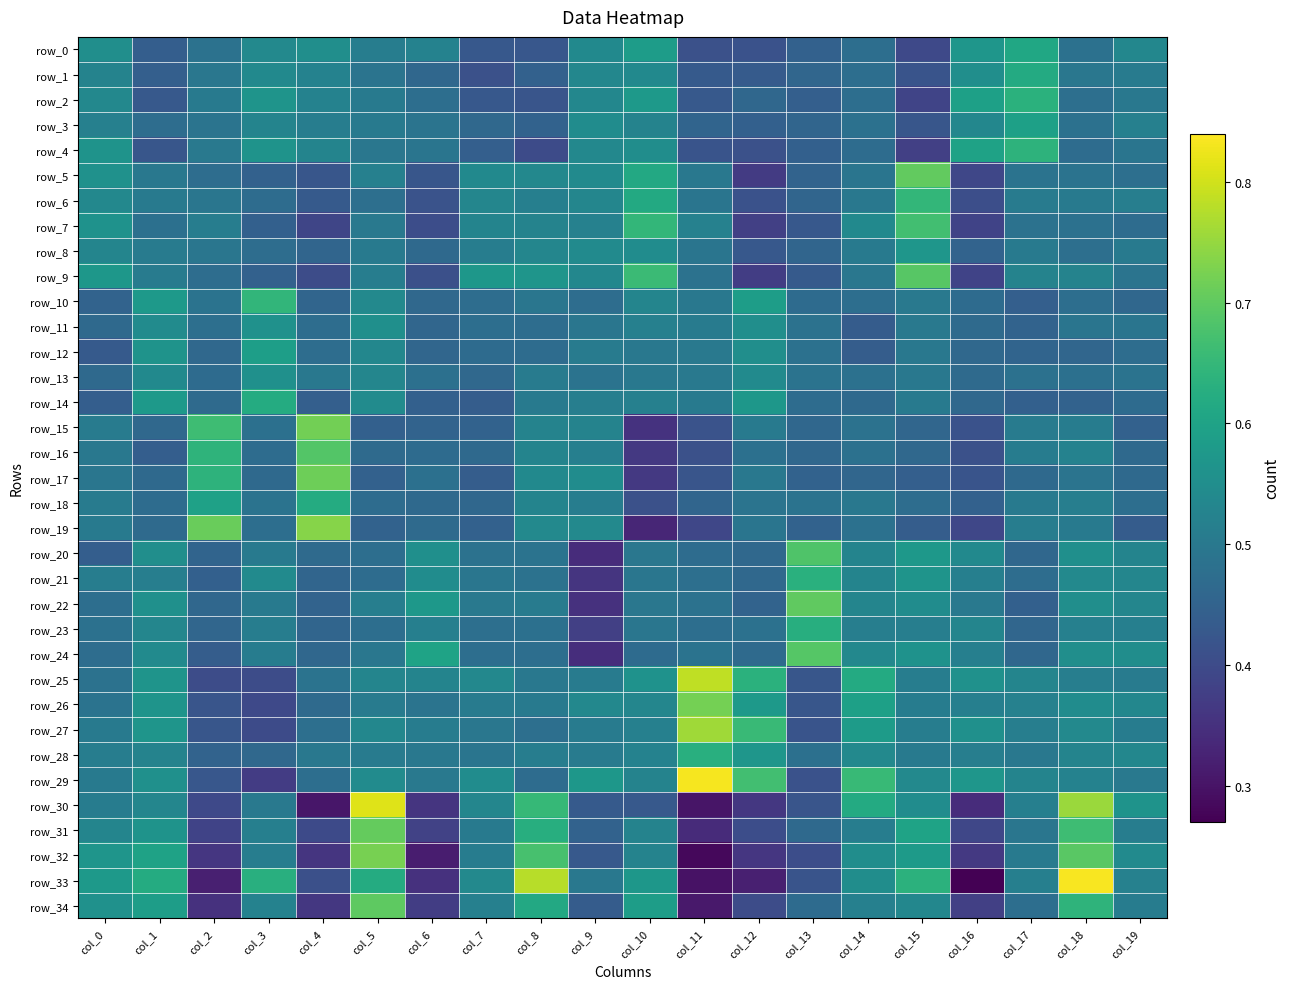

At which label does row_25 reach its minimum?

col_2